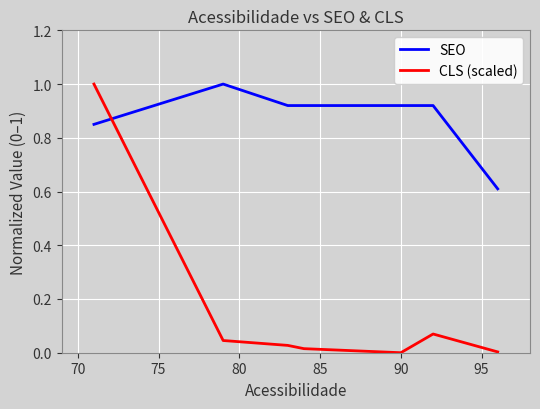

Which series has the largest total across all categories?

SEO